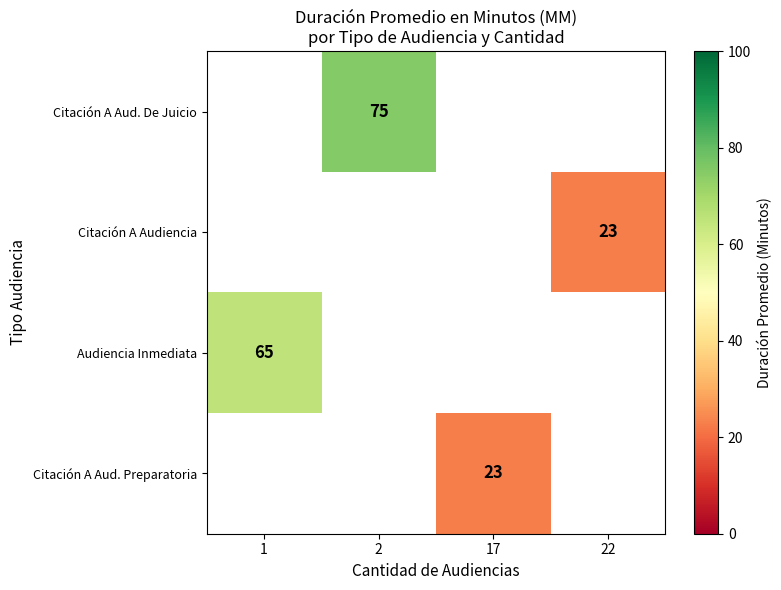

List the labels in order of Audiencia Inmediata value, largest first.

1, 2, 17, 22